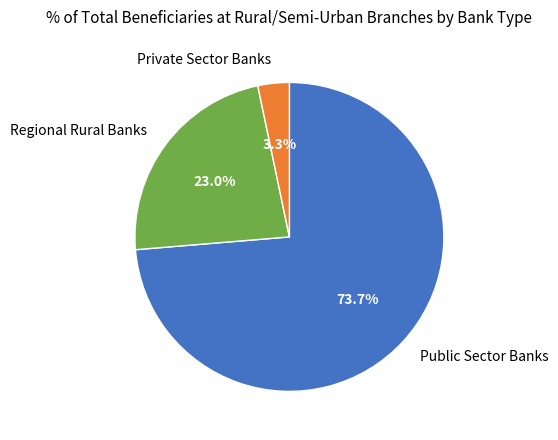

To the nearest percent, what is the combined percentage of Regional Rural Banks and Private Sector Banks?

26%